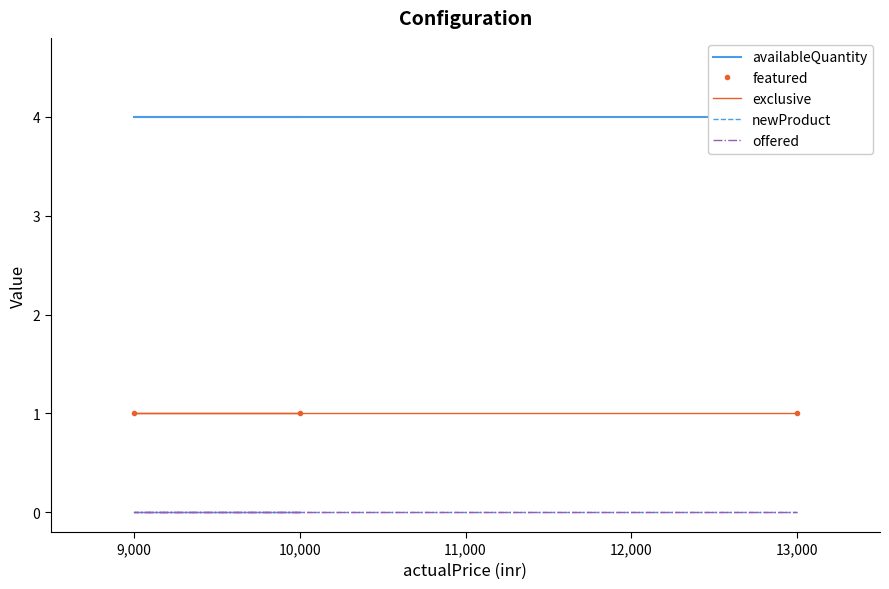

What are all the series names shown in the legend?

availableQuantity, featured, exclusive, newProduct, offered